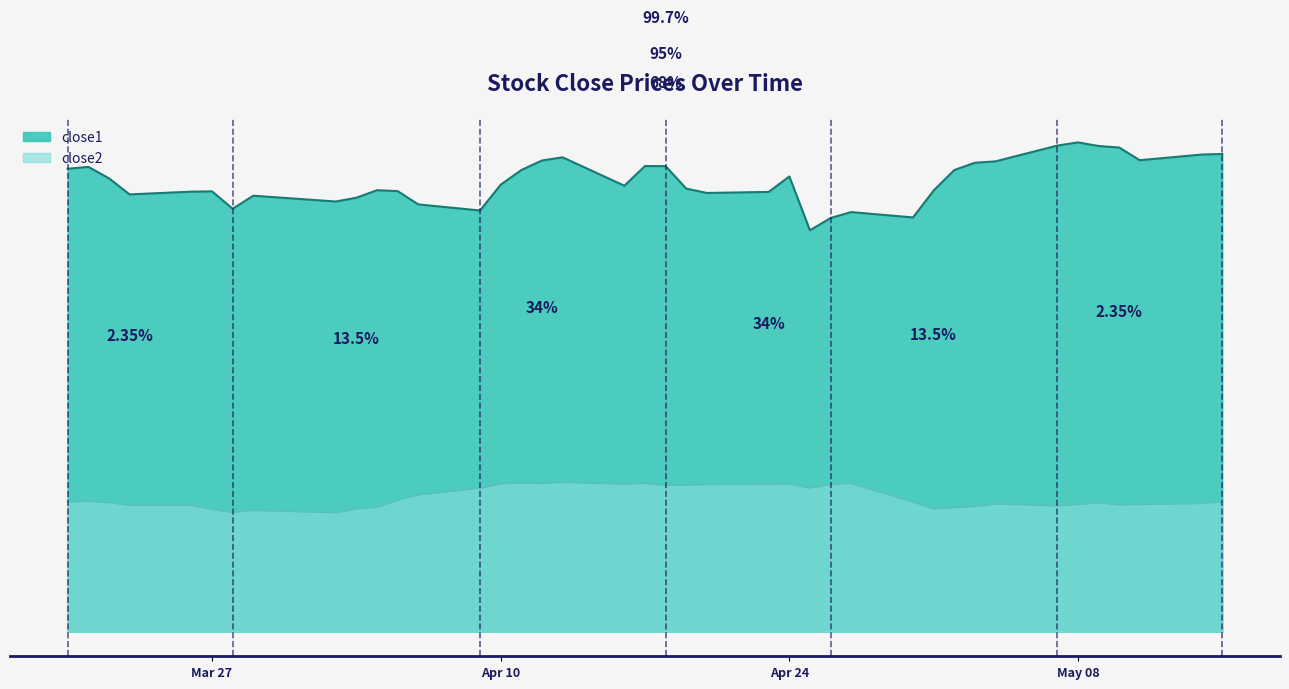

Reading left to right, what are all the values shown in this chart?

close1: 32.0	32.1	31.3	30.2	30.4	30.4	29.2	30.1	29.7	30.0	30.5	30.4	29.5	29.1	30.9	31.9	32.5	32.7	30.8	32.1	32.1	30.6	30.3	30.4	31.4	27.7	28.6	29.0	28.6	30.4	31.9	32.4	32.5	33.6	33.8	33.5	33.4	32.5	32.9	33.0
close2: 9.0	9.0	8.9	8.7	8.7	8.4	8.2	8.4	8.2	8.5	8.6	9.1	9.4	9.9	10.2	10.3	10.2	10.3	10.2	10.2	10.1	10.1	10.2	10.2	10.2	9.9	10.2	10.2	9.0	8.5	8.6	8.6	8.8	8.7	8.8	8.9	8.8	8.8	8.9	9.0